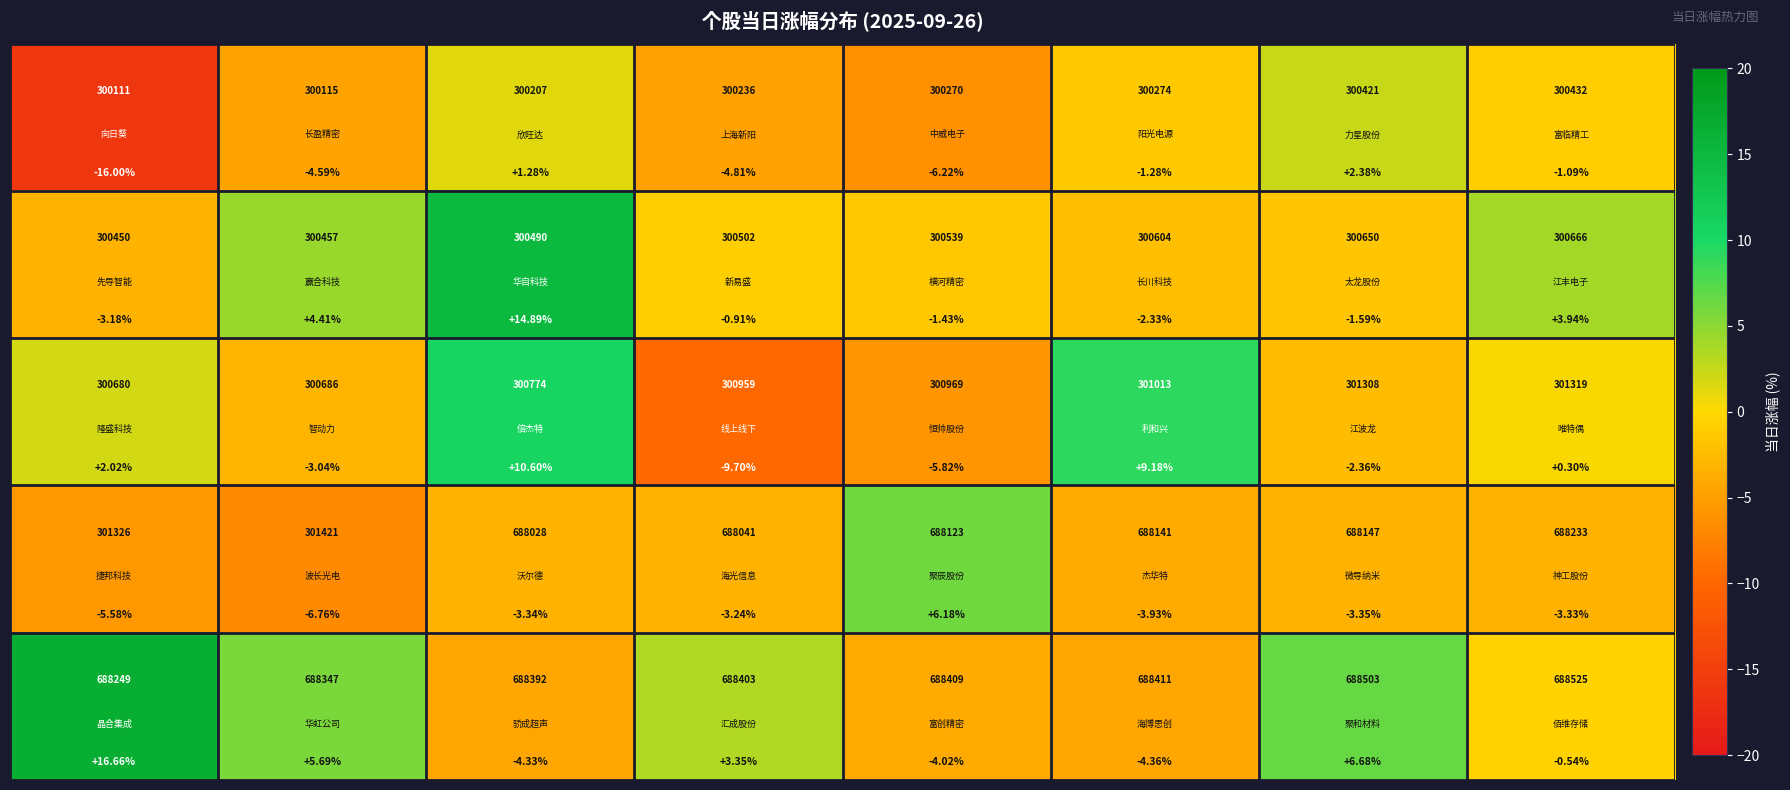

Reading left to right, transcribe all the data shown in this chart.

row_0: -16.0	-4.6	1.3	-4.8	-6.2	-1.3	2.4	-1.1
row_1: -3.2	4.4	14.9	-0.9	-1.4	-2.3	-1.6	3.9
row_2: 2.0	-3.0	10.6	-9.7	-5.8	9.2	-2.4	0.3
row_3: -5.6	-6.8	-3.3	-3.2	6.2	-3.9	-3.4	-3.3
row_4: 16.7	5.7	-4.3	3.4	-4.0	-4.4	6.7	-0.5